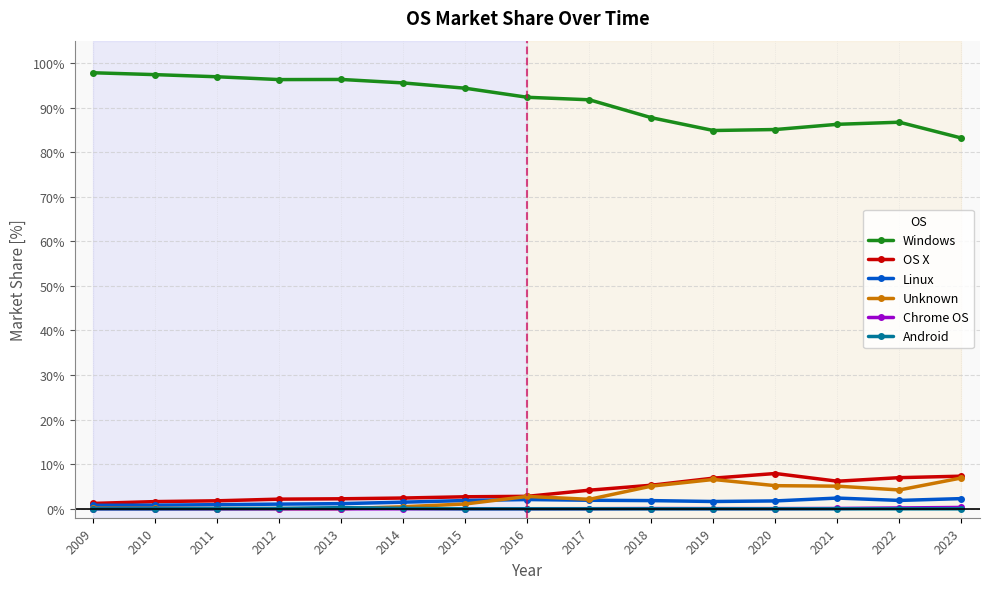

True or false: Windows and Chrome OS cross at least once.

False